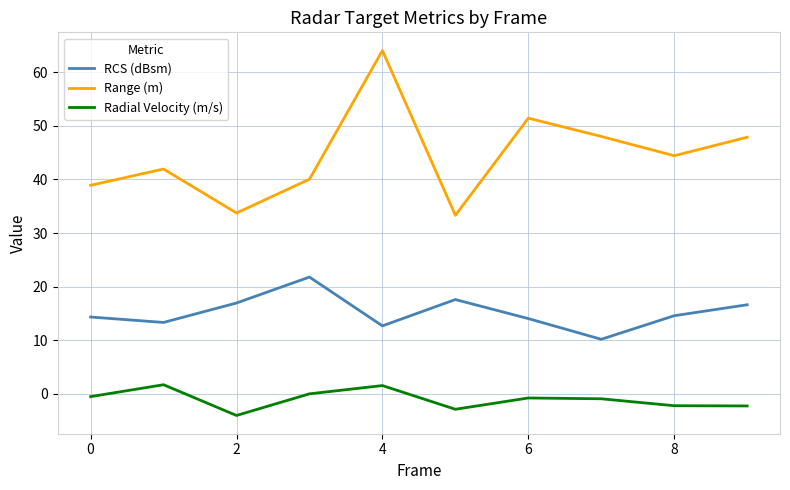

How many interior local valleys does the Range (m) series have?

3